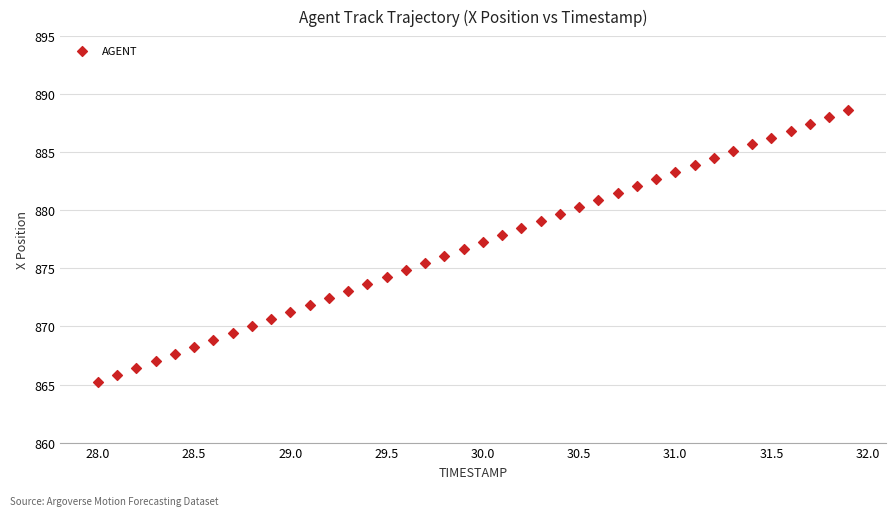

What is the range of X values (max minus min)?

3.9